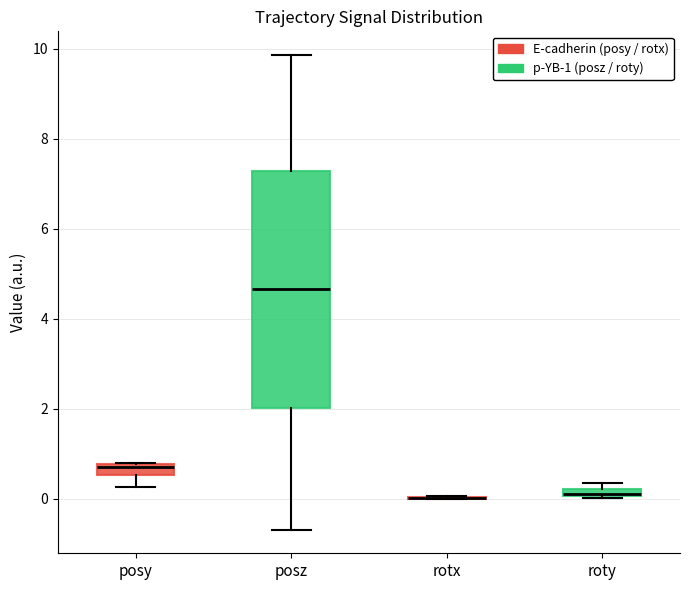

Comparing the boxes themselves (not the whiskers), which one is the tallest?

posz